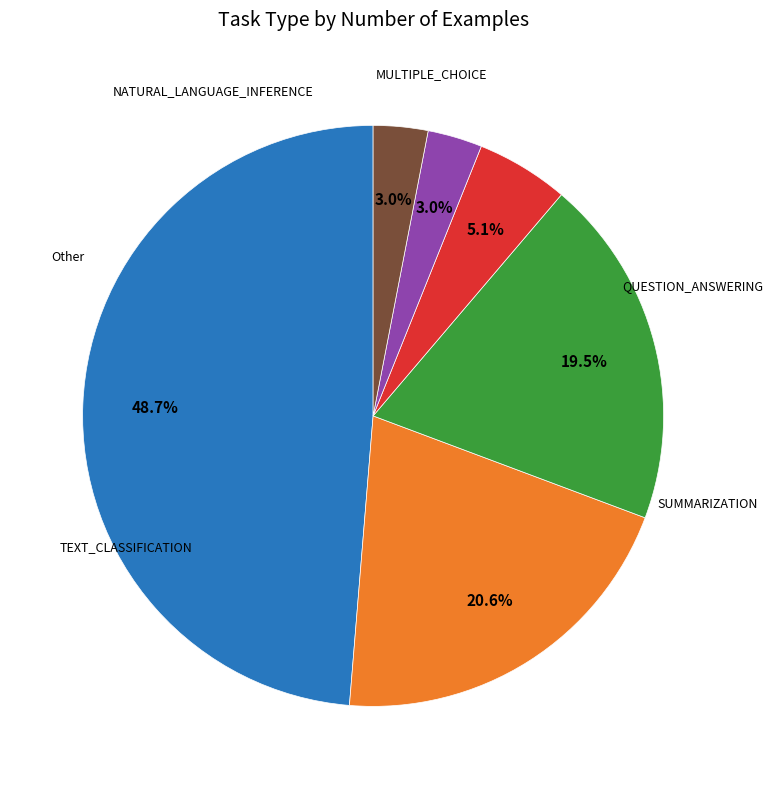

Is there a majority slice in this chart?

No